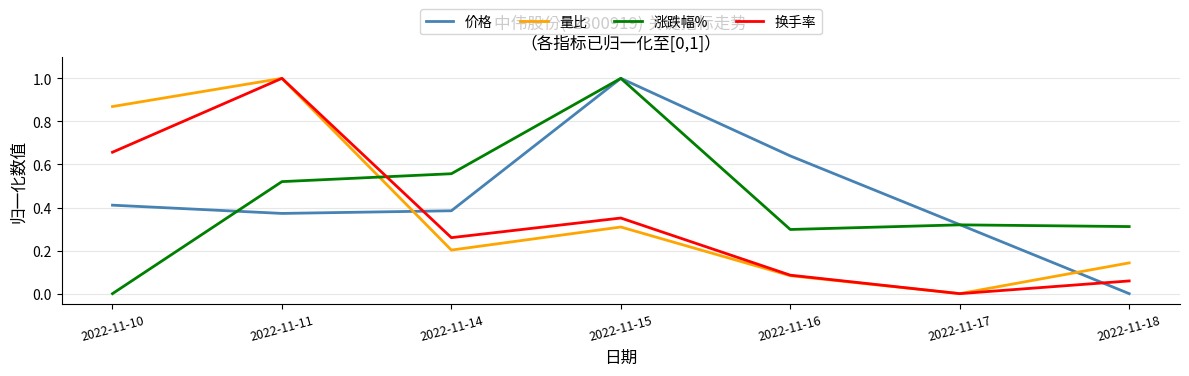

Is it true that 量比 equals 0.0 at 2022-11-17?

True